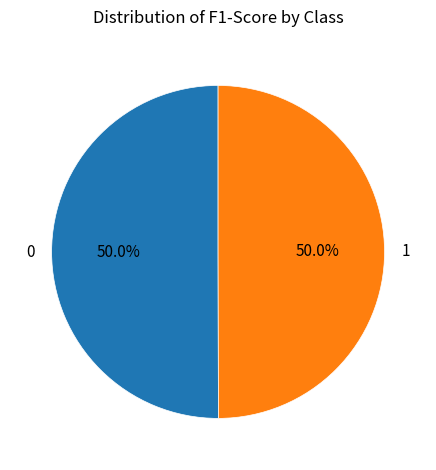

To the nearest percent, what portion does 0 represent?

50%